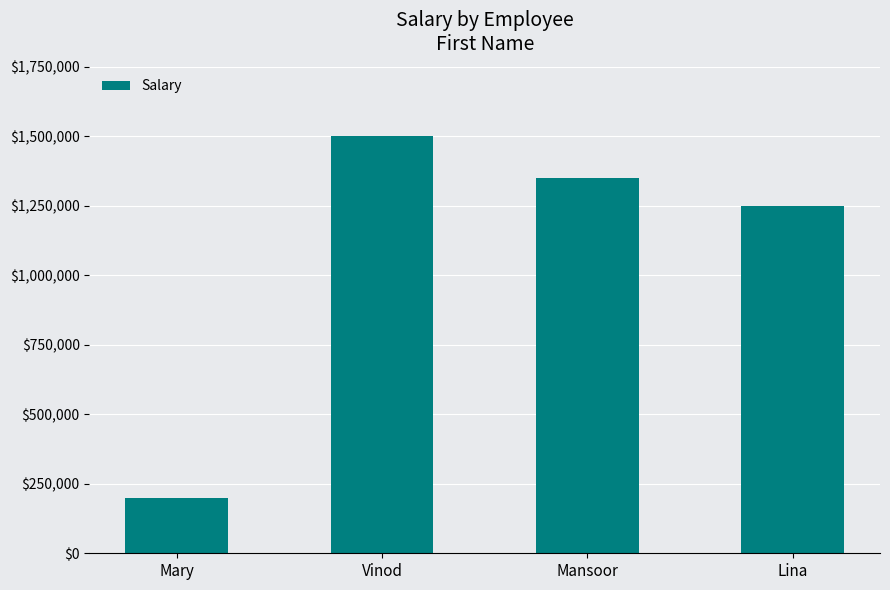

What value does the data have at Mary, to the nearest 50?

200000